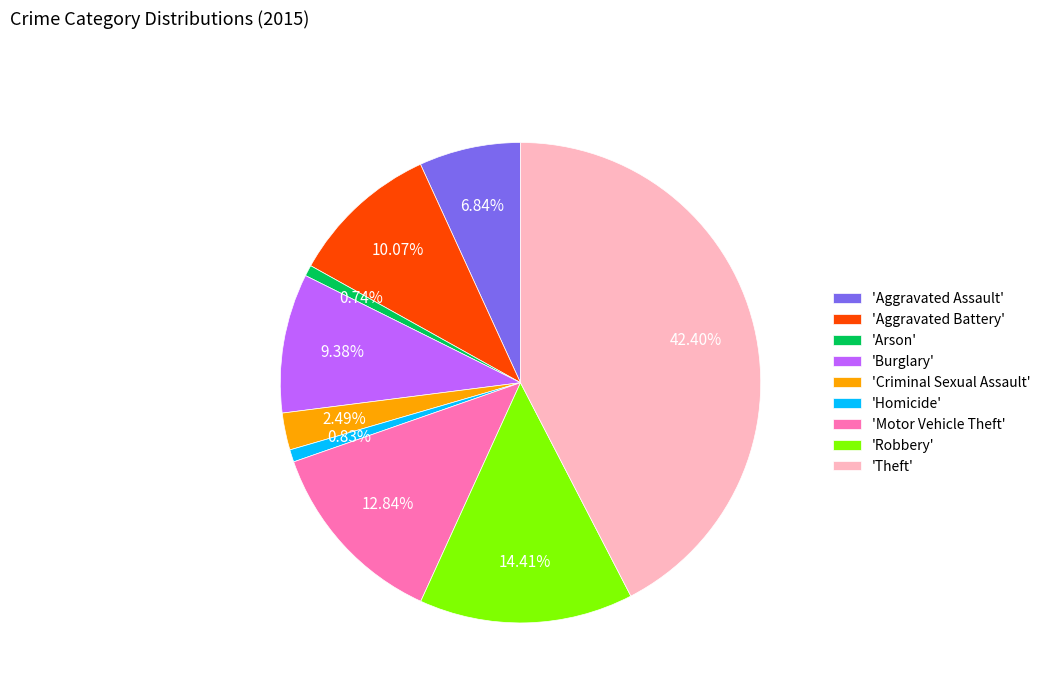

Combined, do 'Aggravated Assault' and 'Robbery' account for over 50%?

No